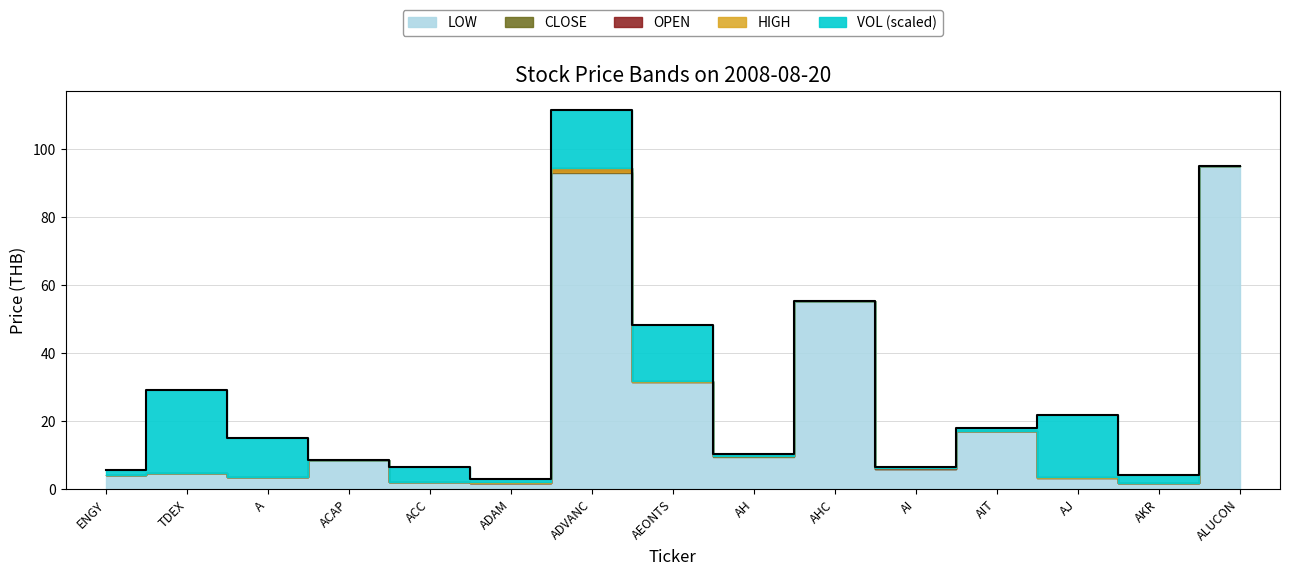

At which category does LOW reach its first local valley?

A